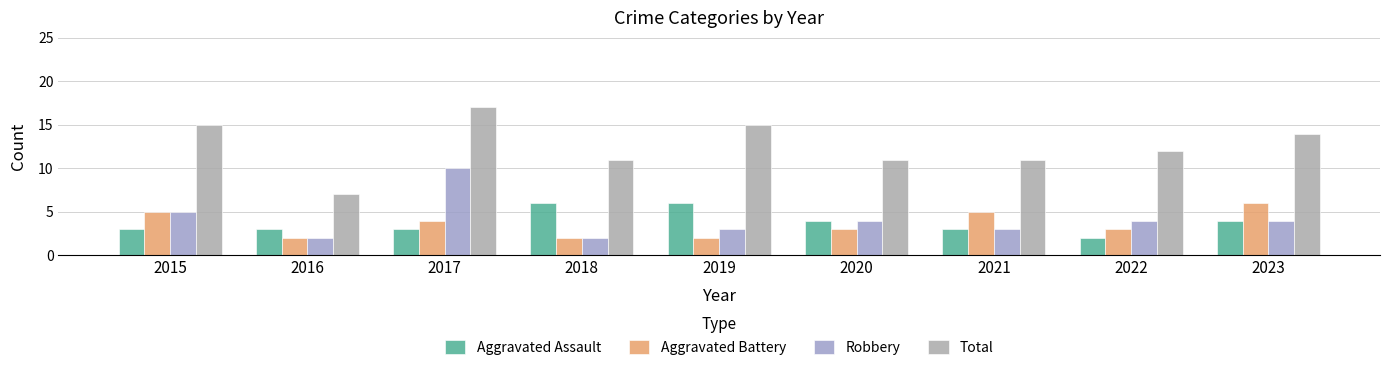

What are all the series names shown in the legend?

Aggravated Assault, Aggravated Battery, Robbery, Total